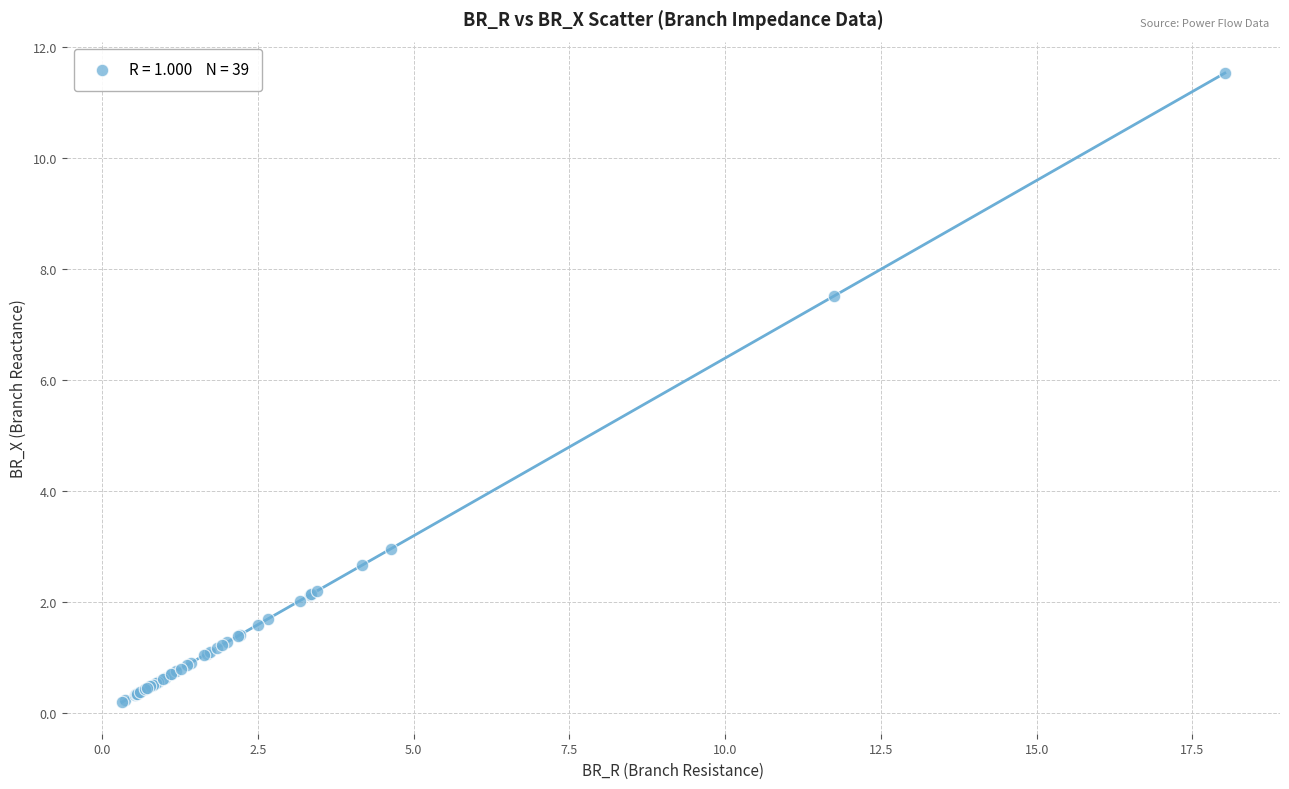

What Y value in the scatter plot is closest to 5?

3.0